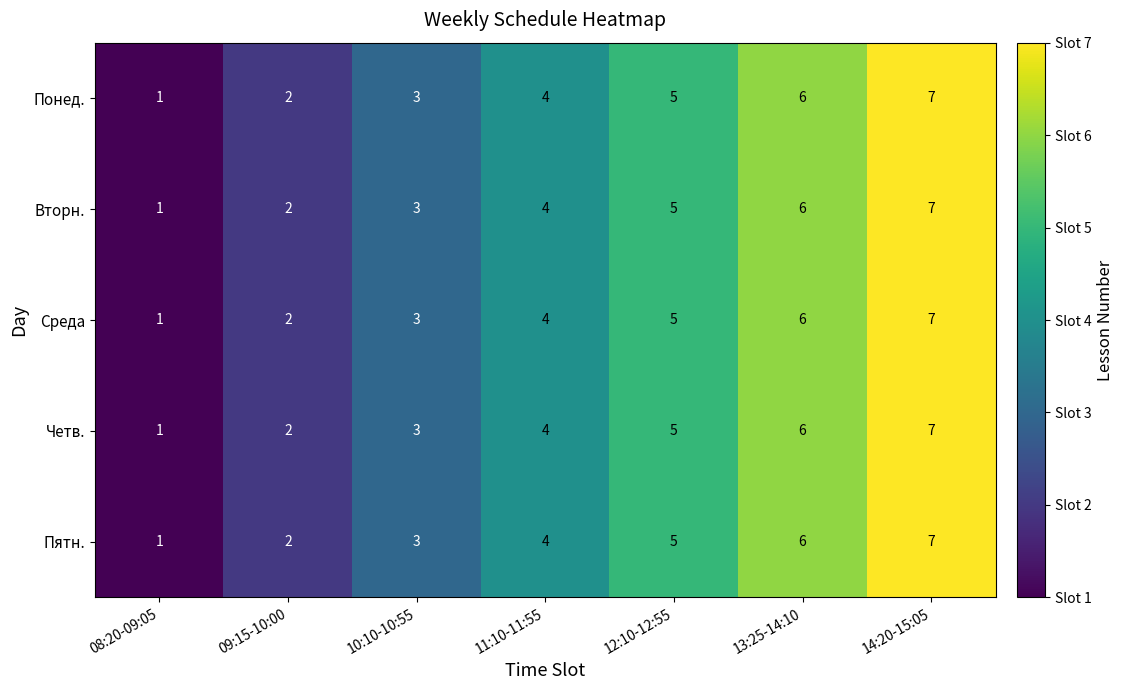

Read the Вторн. value at 11:10-11:55.

4